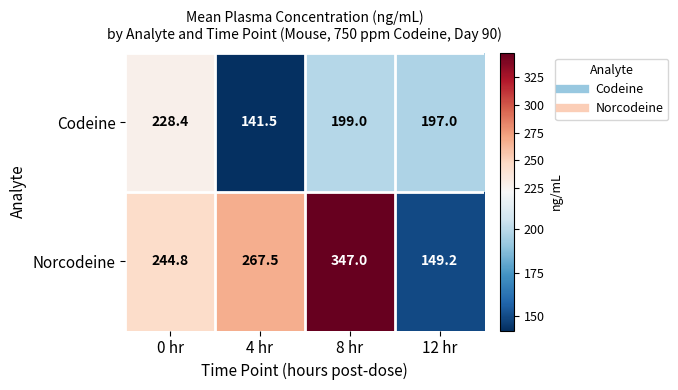

The Norcodeine series shows 76.0 at 0 hr. True or false?

False